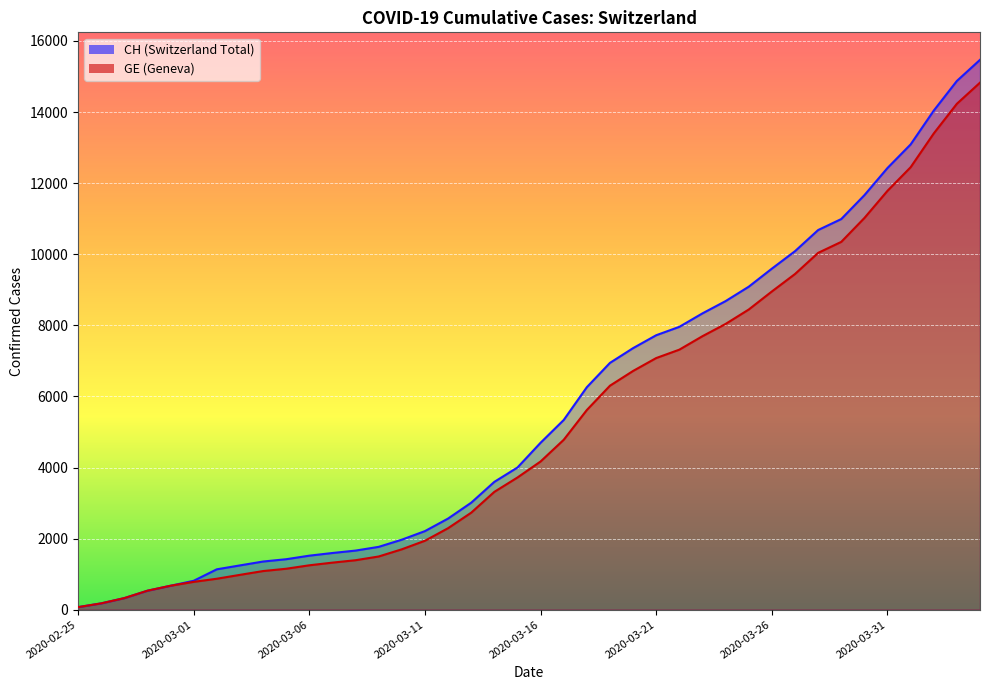

What is the total value across all series at 2020-03-16?

8867